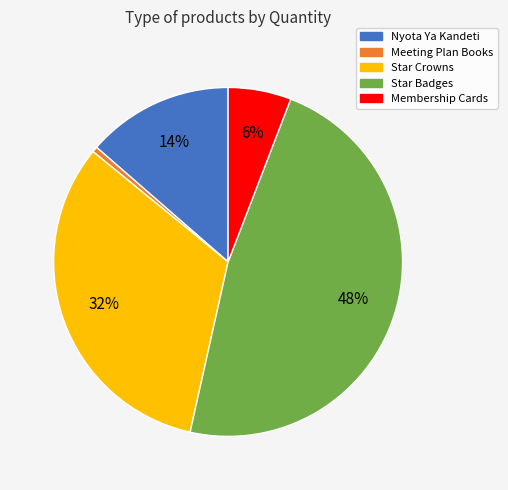

Count the number of slices in the pie.

5